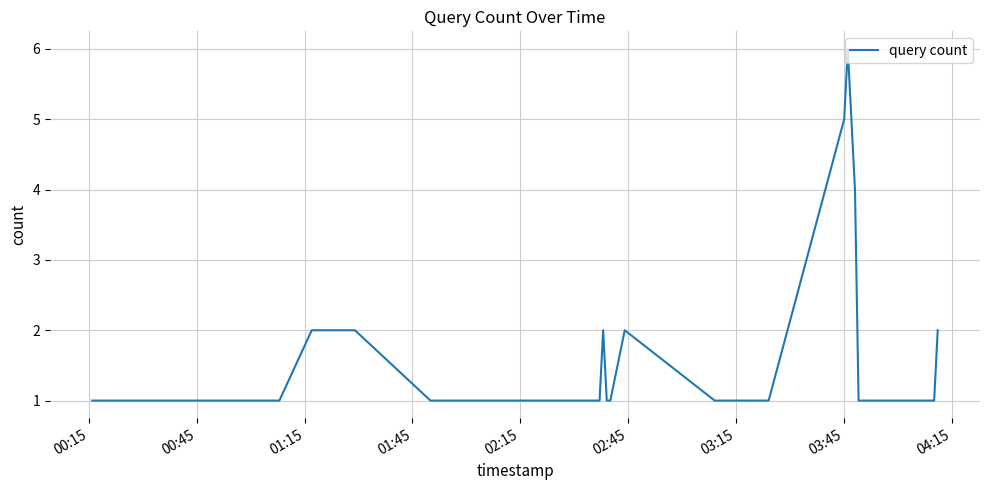

What is the maximum value shown in the chart?

6